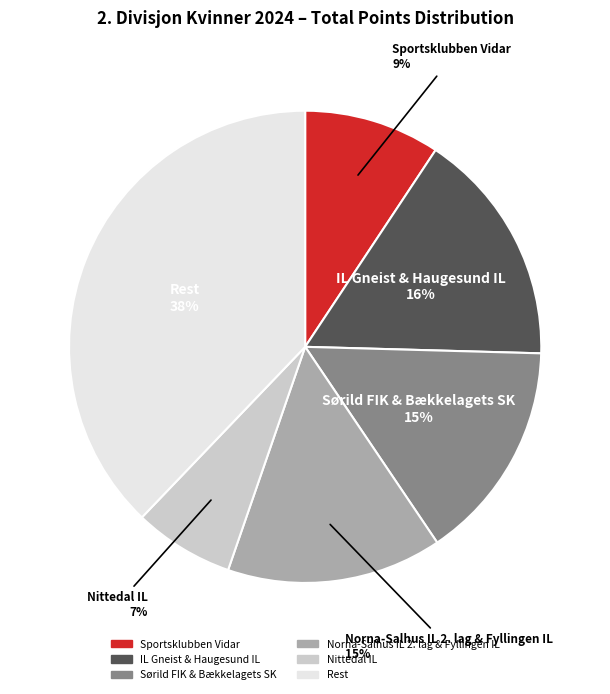

Is there a majority slice in this chart?

No